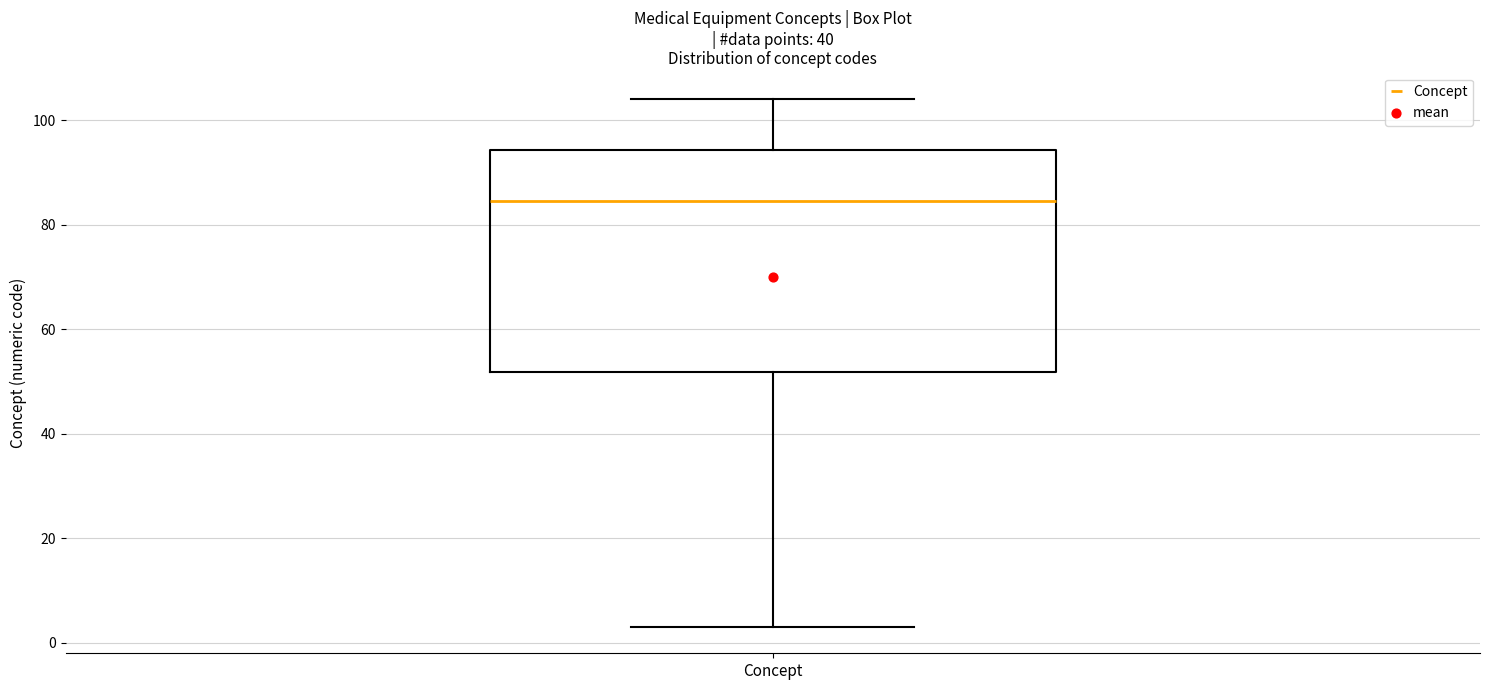

Where is the lower edge of the box for Concept on the y-axis? The values are not printed on the chart, so give them approximately, as read against the axis.

52